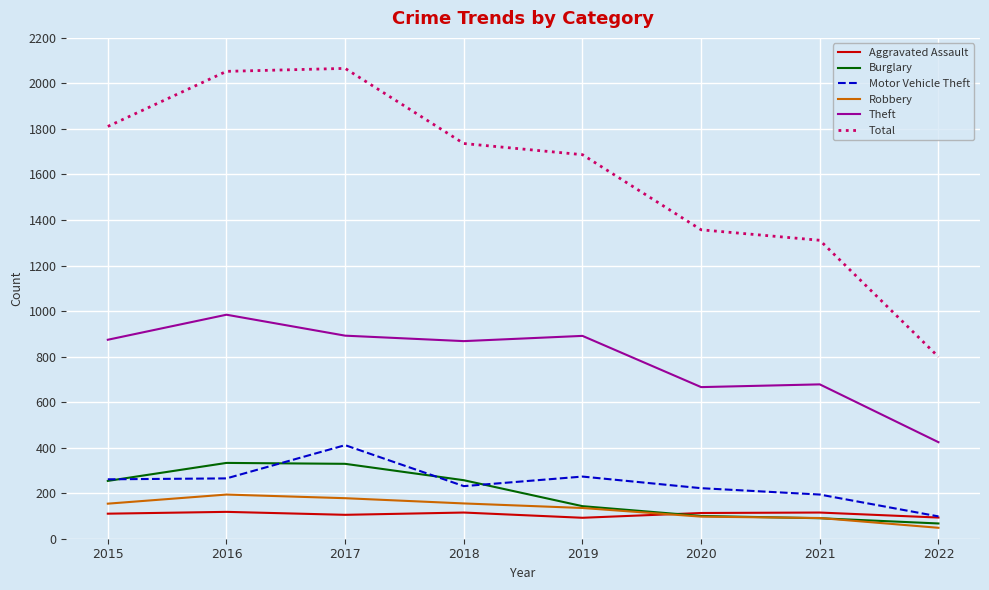

What value does the Motor Vehicle Theft series have at 2019?

273